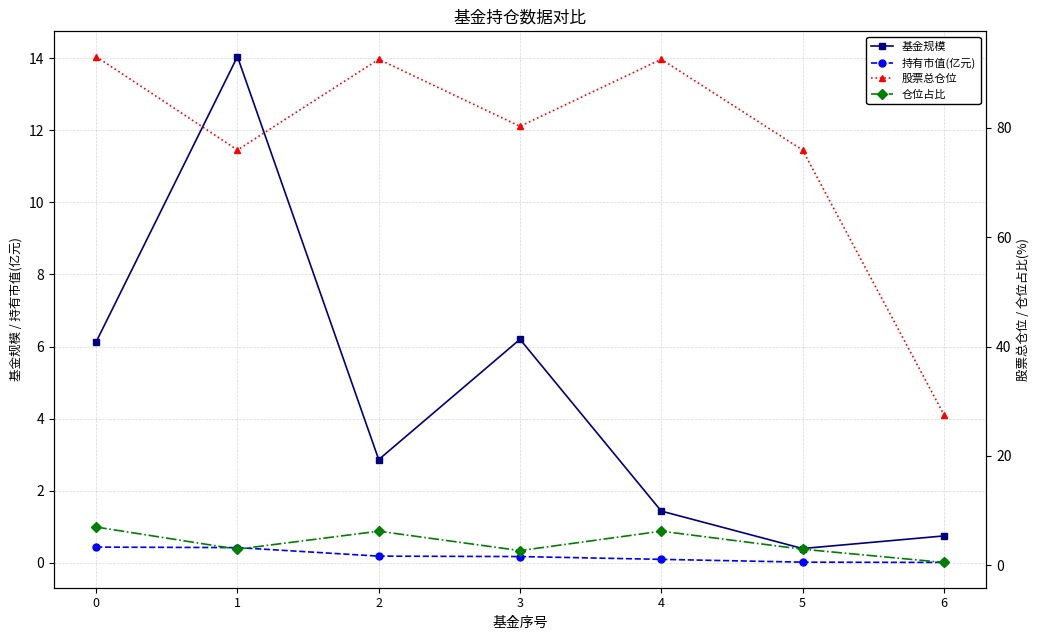

Which series has the largest range (max minus min)?

股票总仓位